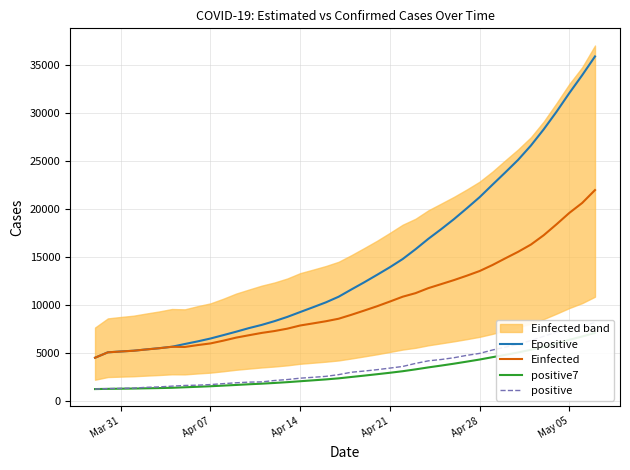

In Einfected, how many points are lower than both neighbors (excluding endpoints)?

1